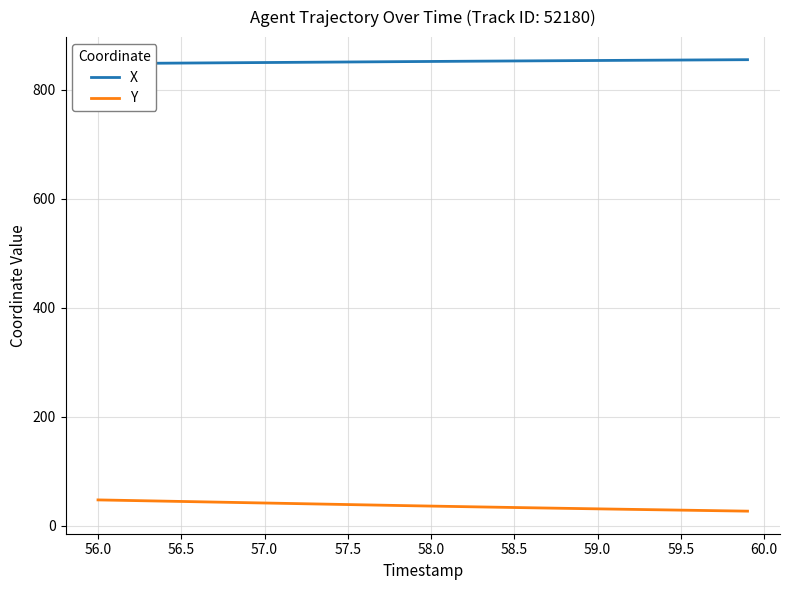

The Y series shows 28.7 at 59.5. True or false?

True